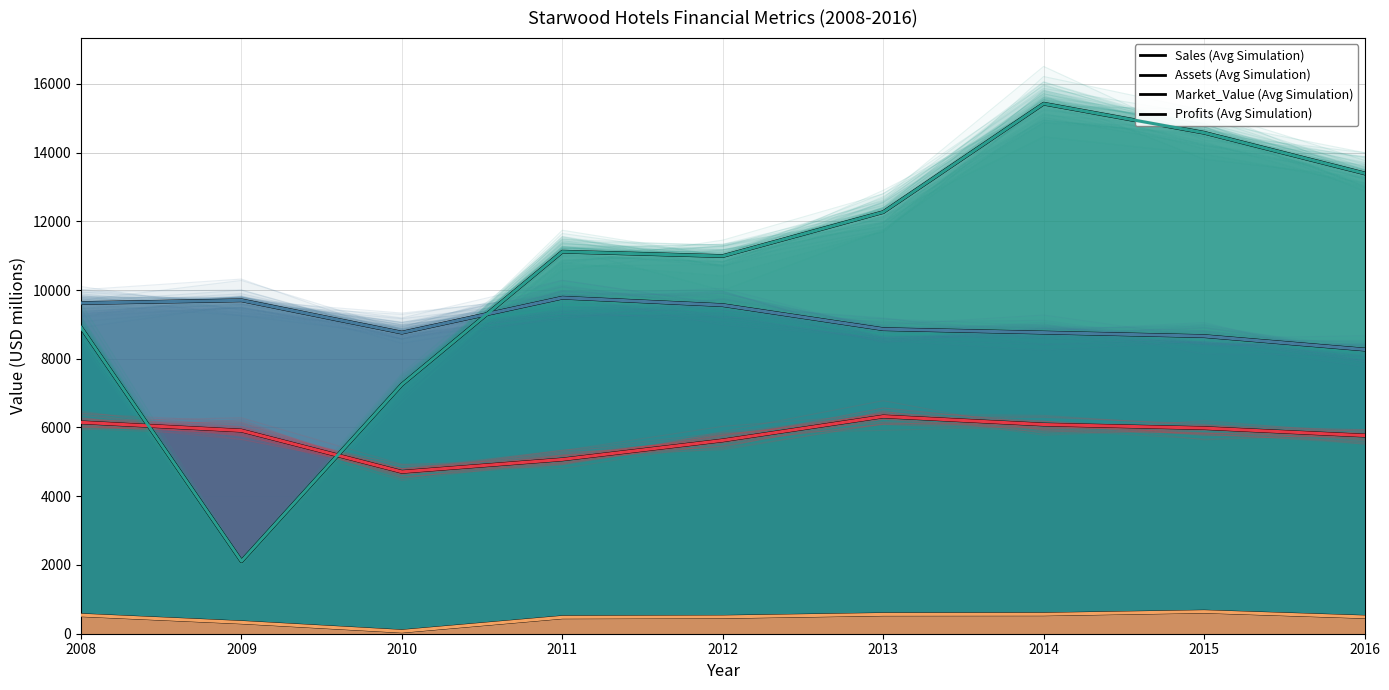

Read the Profits (Avg) value at 2011.

478